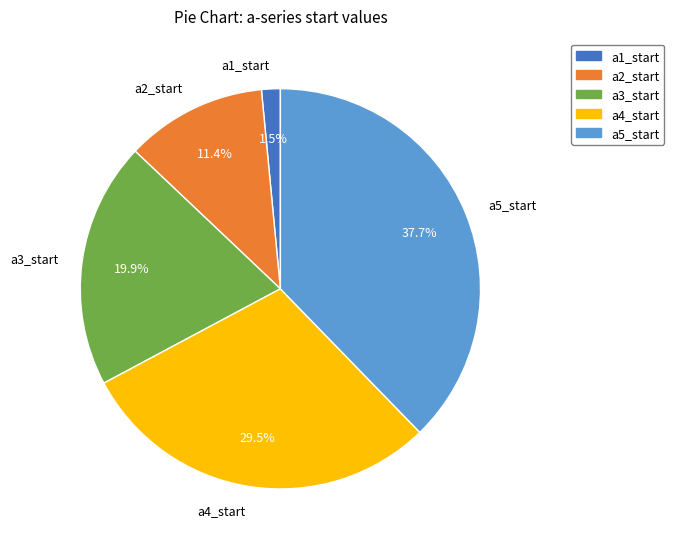

Is it true that a2_start is 11% of the pie?

True